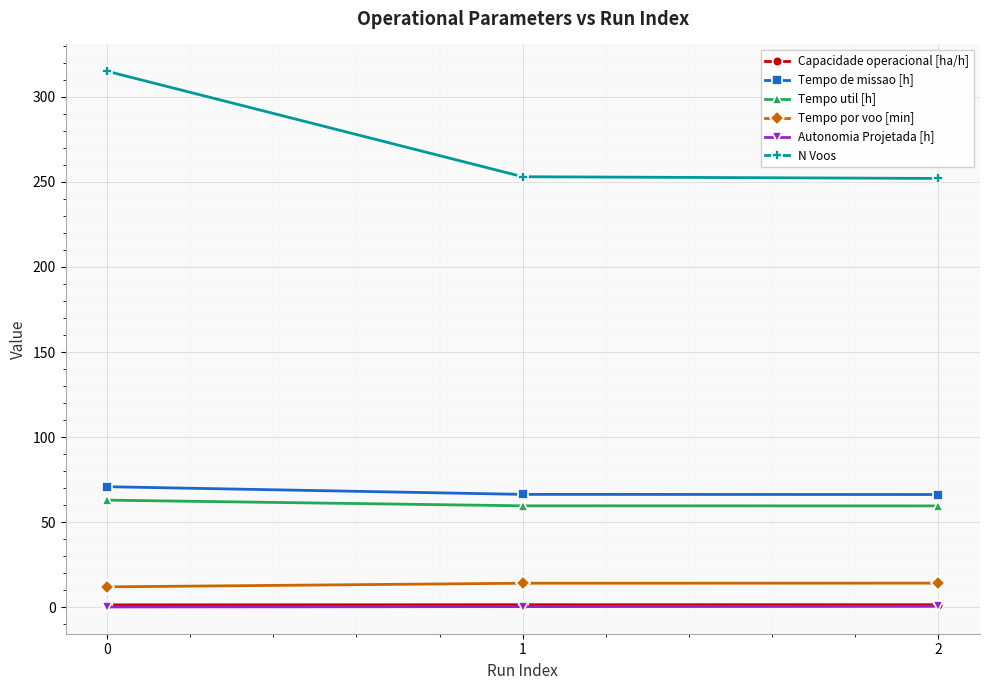

Which series has the largest total across all categories?

N Voos